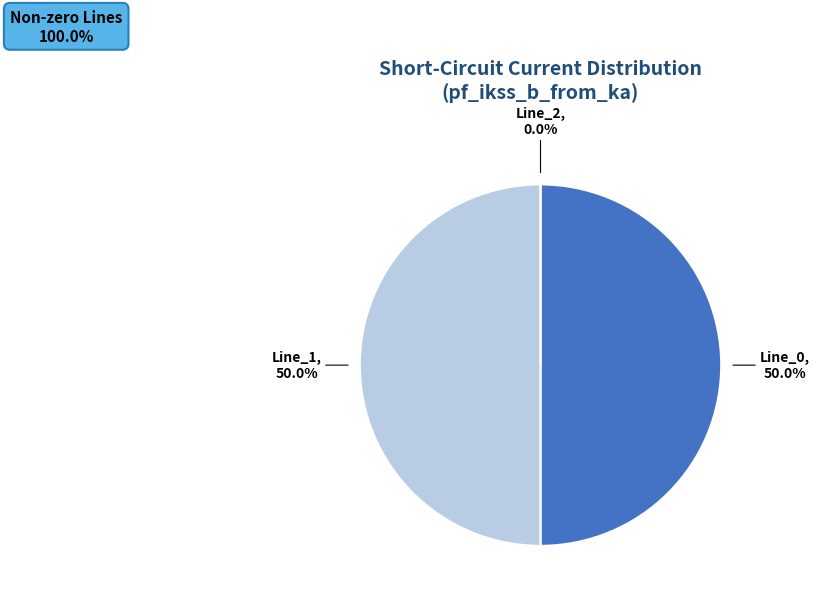

How much of the chart is everything except Line_0?

50.0%